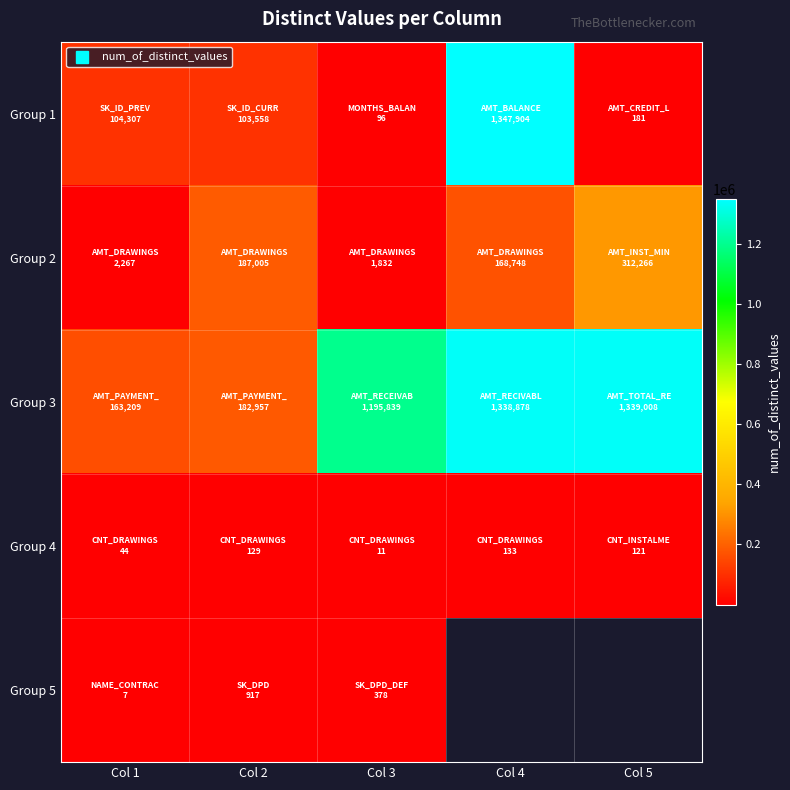

At which label does Group 1 reach its peak?

Col 4